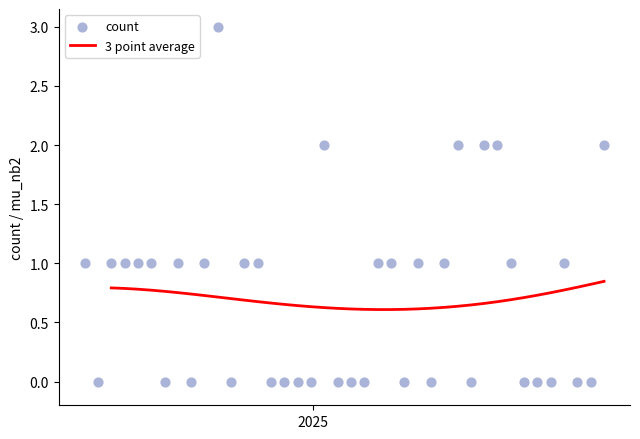

Which series reaches the maximum Y coordinate?

count